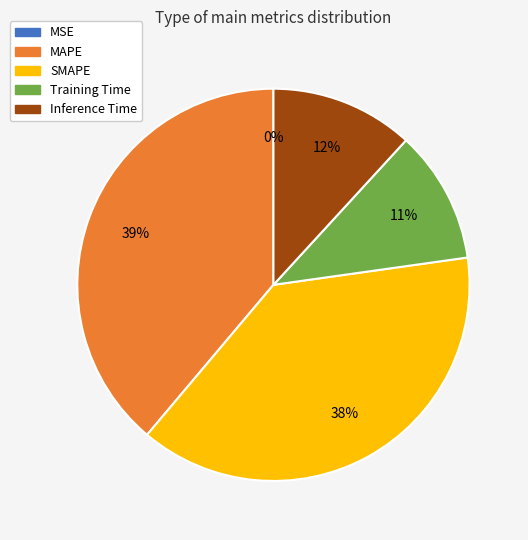

What percentage is the Inference Time slice, to the nearest percent?

12%